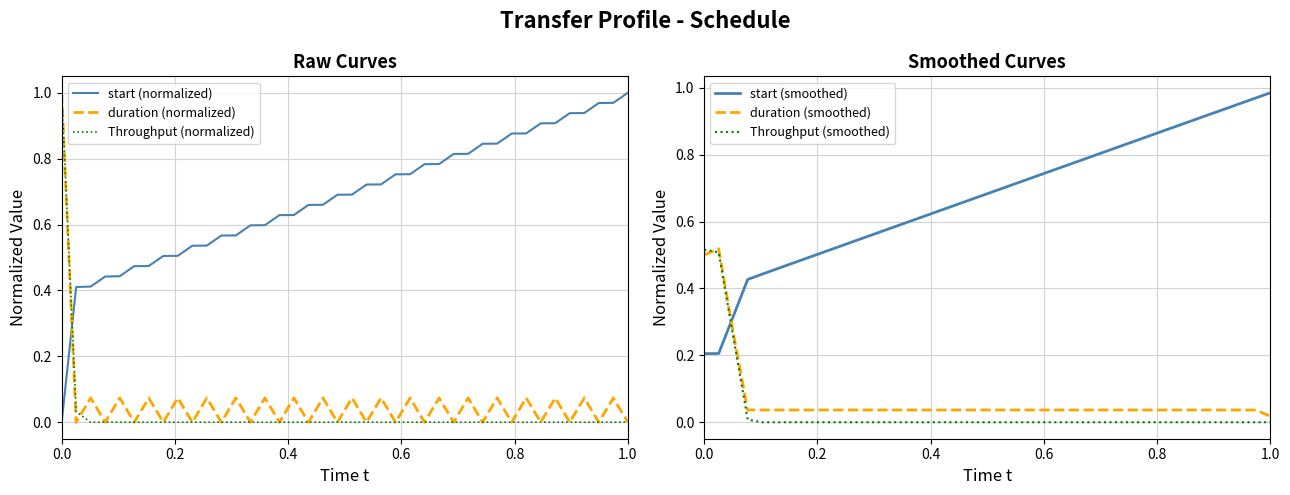

Count the number of data series in this chart.

6